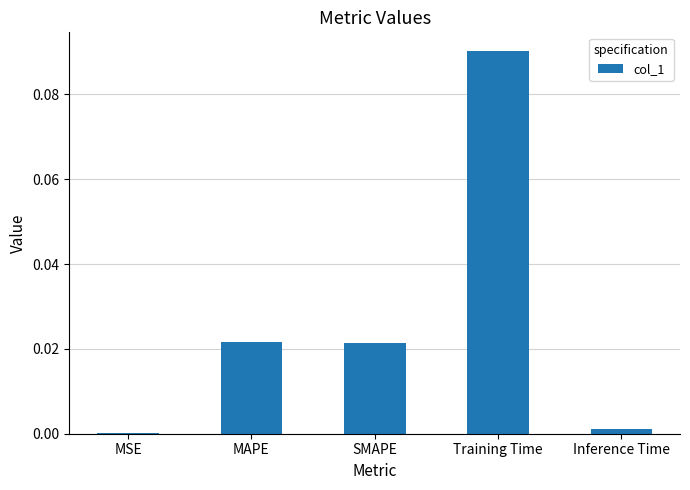

The chart shows a value of 0.0 at Training Time. True or false?

False